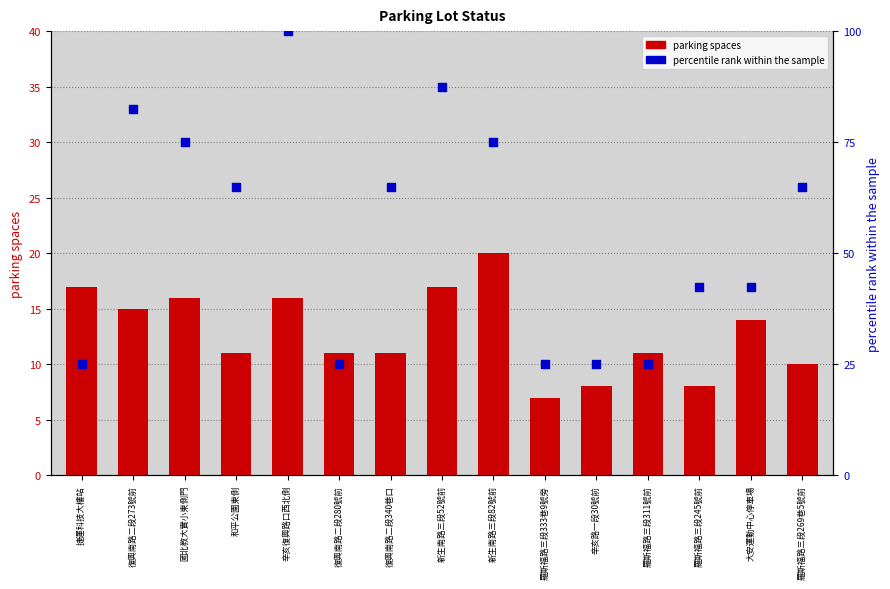

Which series reaches the minimum Y coordinate?

parking spaces